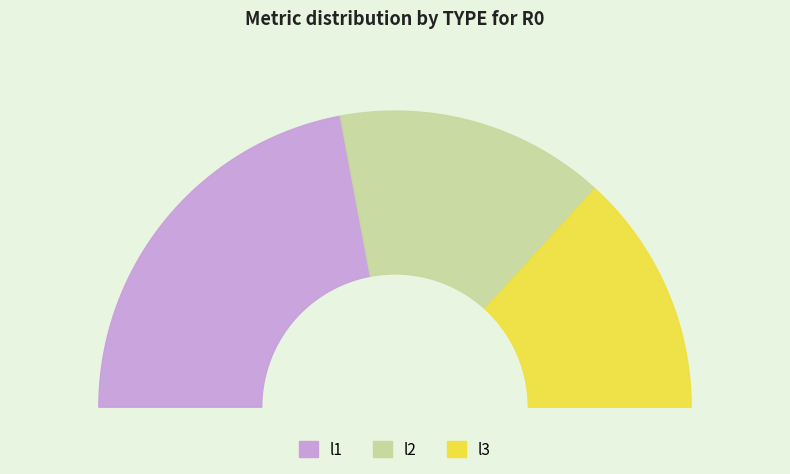

Is l1 the majority of the pie?

No